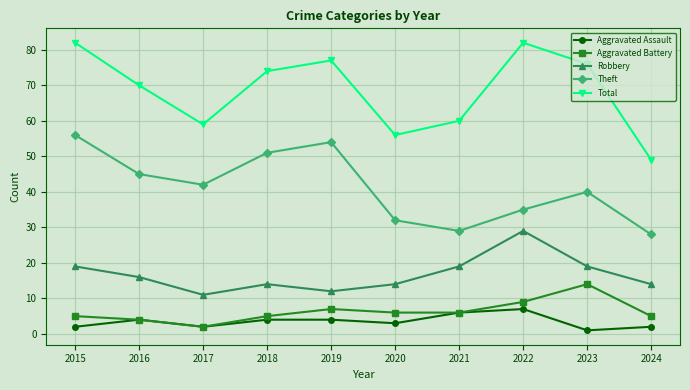

Reading left to right, what are all the values shown in this chart?

Aggravated Assault: 2	4	2	4	4	3	6	7	1	2
Aggravated Battery: 5	4	2	5	7	6	6	9	14	5
Robbery: 19	16	11	14	12	14	19	29	19	14
Theft: 56	45	42	51	54	32	29	35	40	28
Total: 82	70	59	74	77	56	60	82	76	49